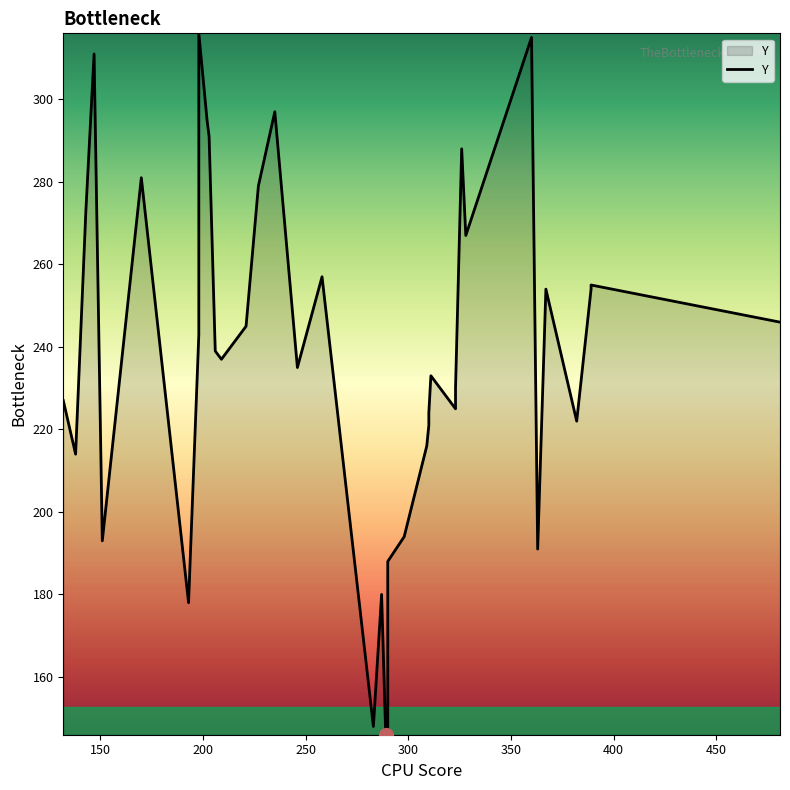

Is it true that the value at 34 is 131?

False